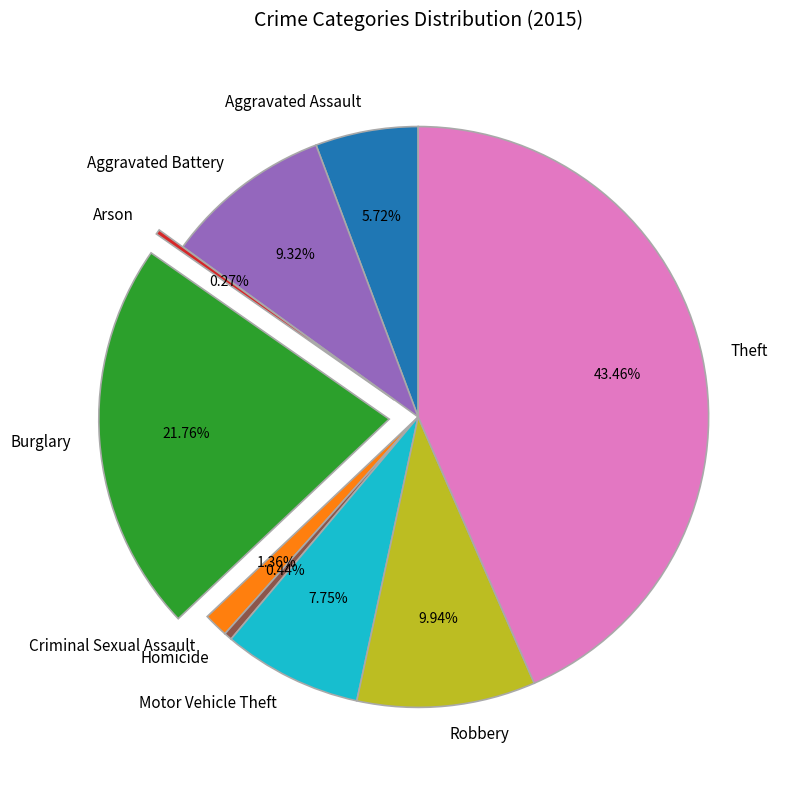

Is Homicide the majority of the pie?

No